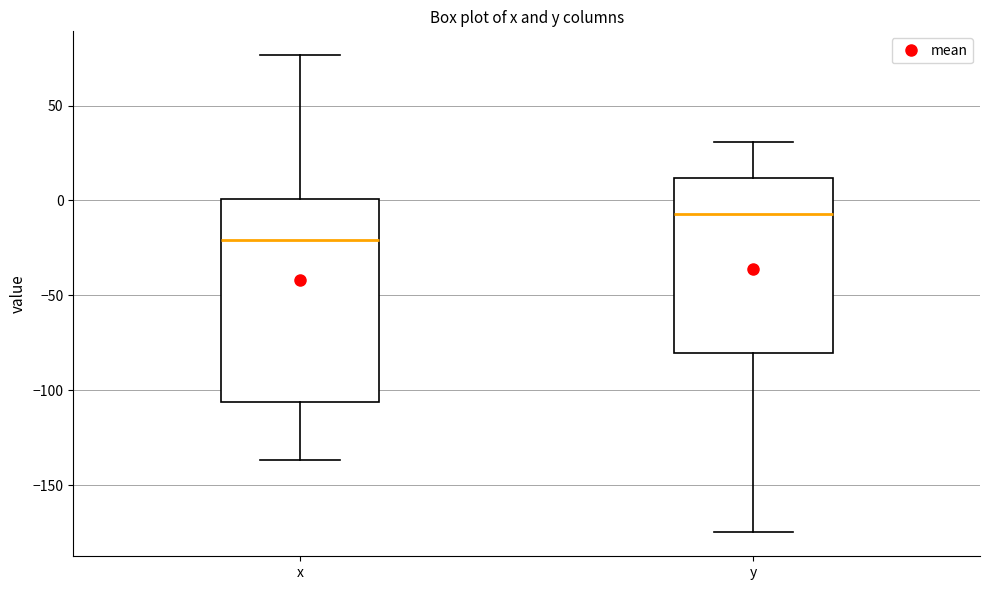

Reading left to right, read every box against the y-axis: the position of its median line, the range the box covers, and the ends of its whiskers. The values are not printed on the chart, so give them approximately, as read against the axis.

x: median -20, box -105 to 0, whiskers -135 to 75
y: median -5, box -80 to 10, whiskers -175 to 30